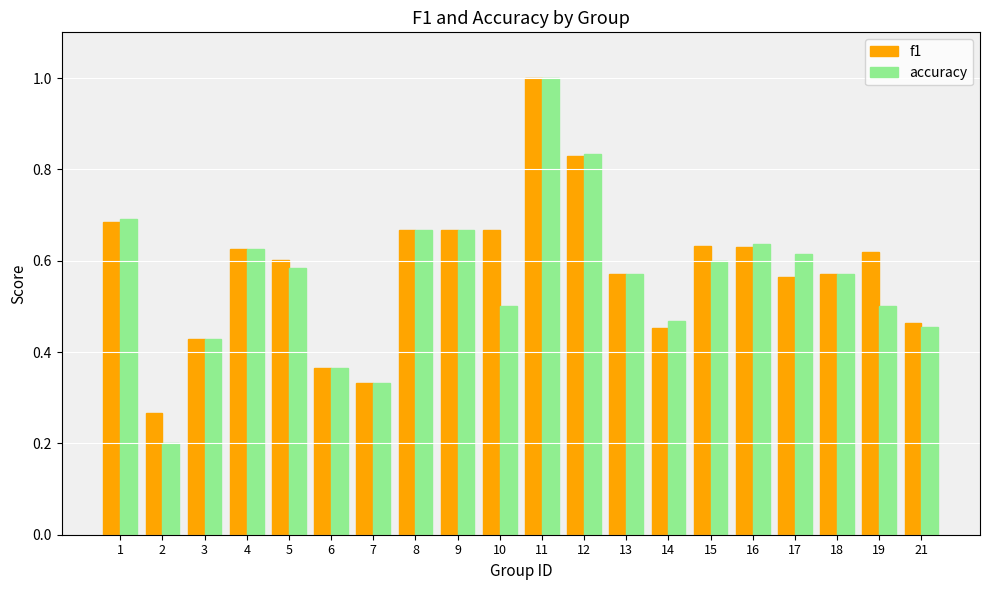

What is the greatest value displayed?

1.0